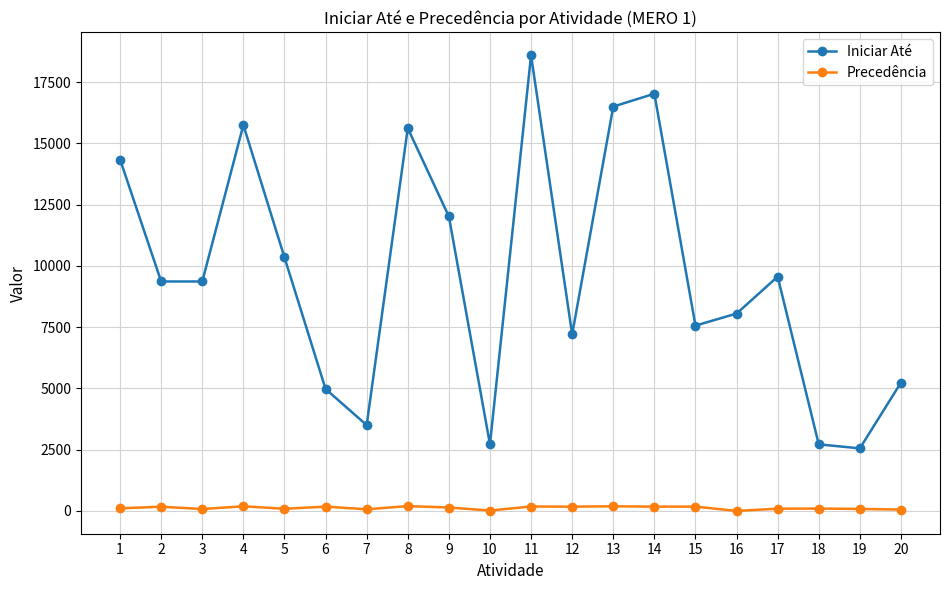

Which series has the widest spread of values?

Iniciar Até